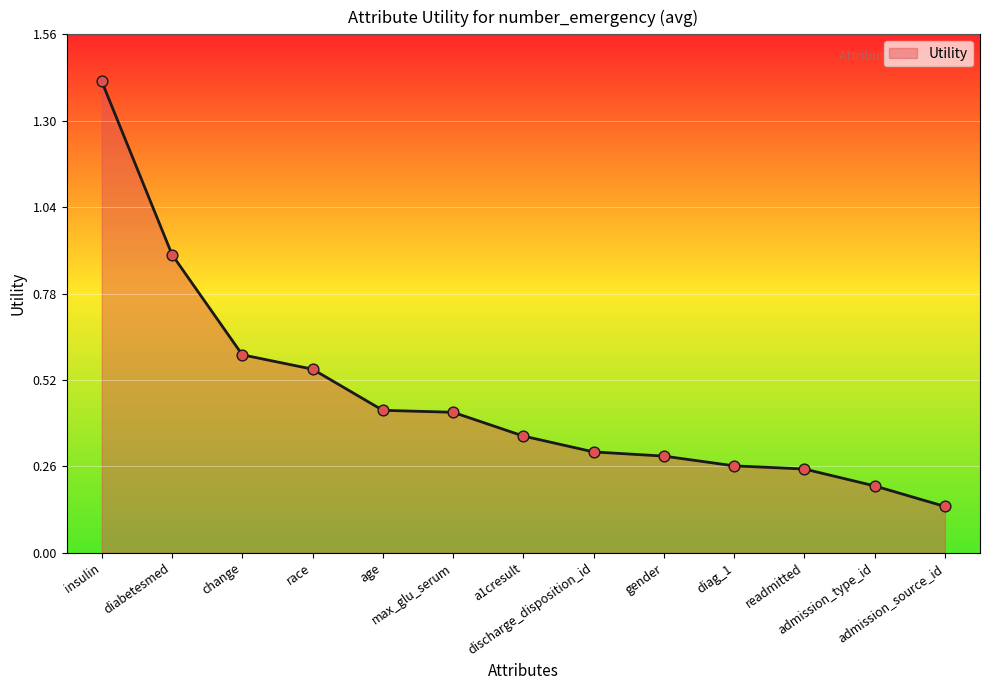

Which has a higher value, age or insulin?

insulin